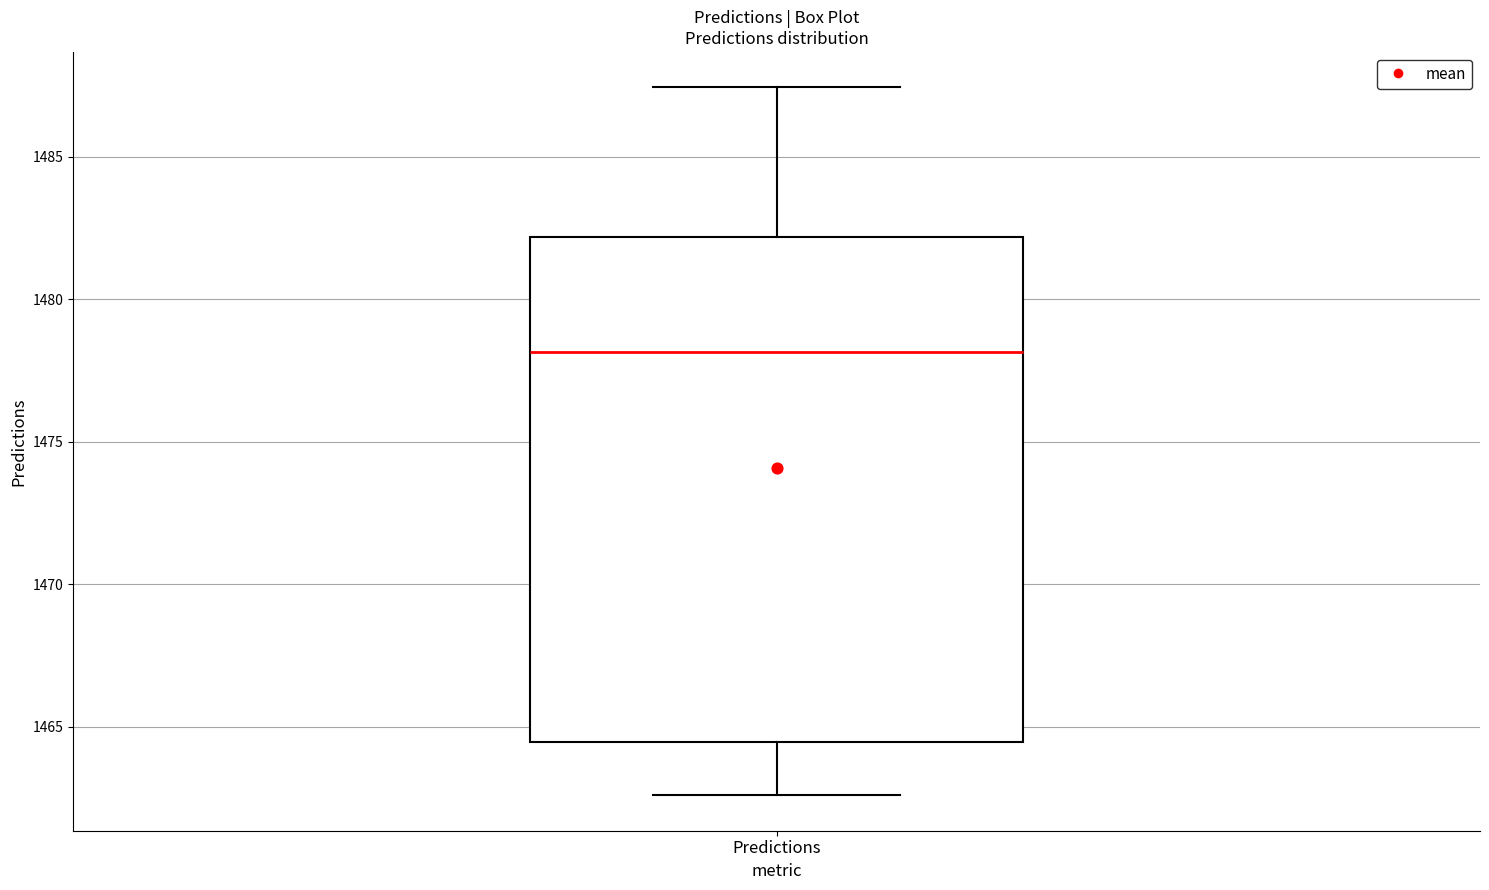

Where does the lower whisker of the box for Predictions end on the y-axis? The values are not printed on the chart, so give them approximately, as read against the axis.

1462.5